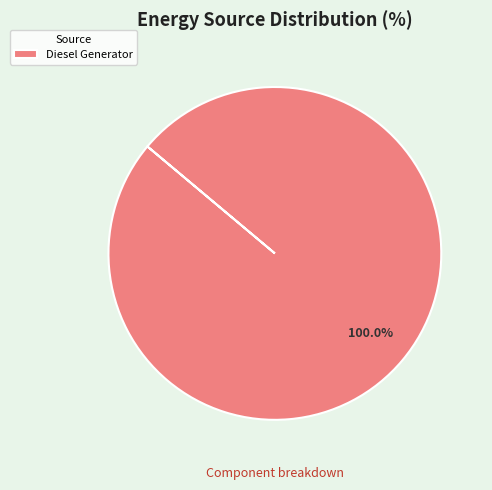

Rank the categories by value from highest to lowest.

Diesel Generator